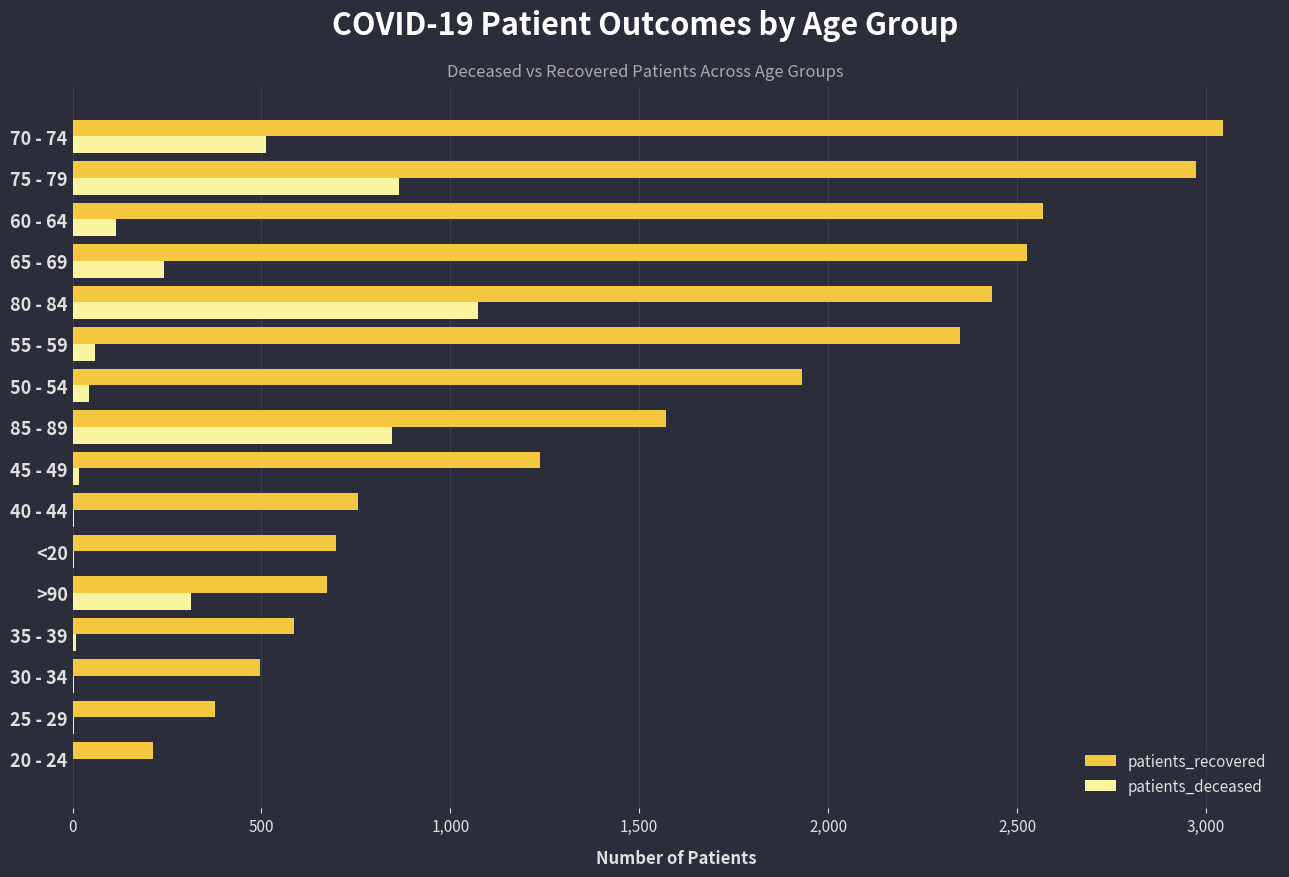

At which label does patients_recovered reach its peak?

70 - 74